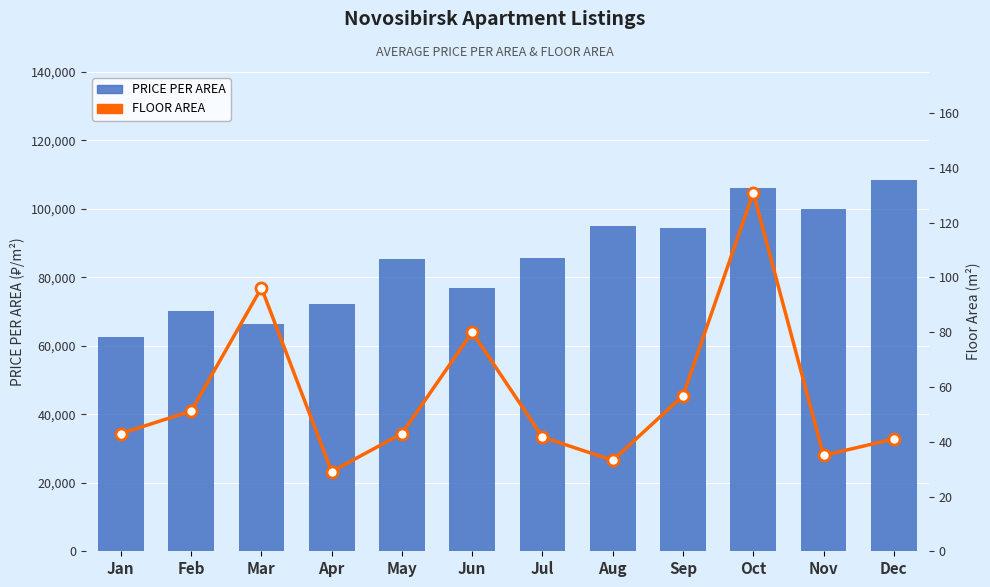

Rank the series by their maximum value, from lowest to highest.

FLOOR AREA, PRICE PER AREA